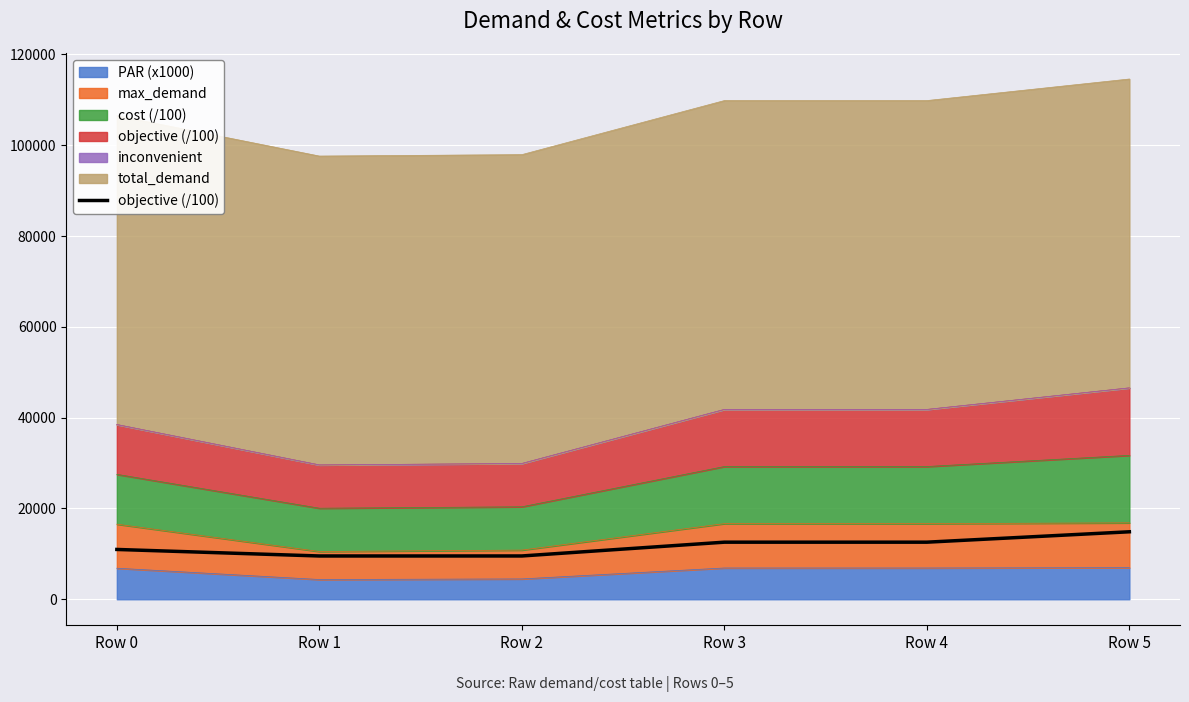

How many values exceed 12574?

3